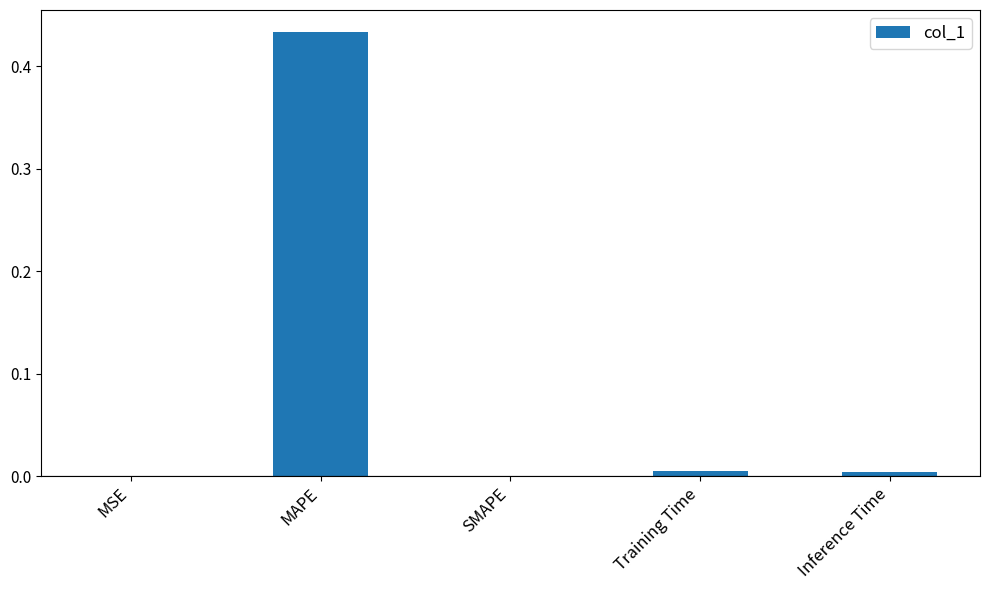

How many distinct data groups are displayed?

1